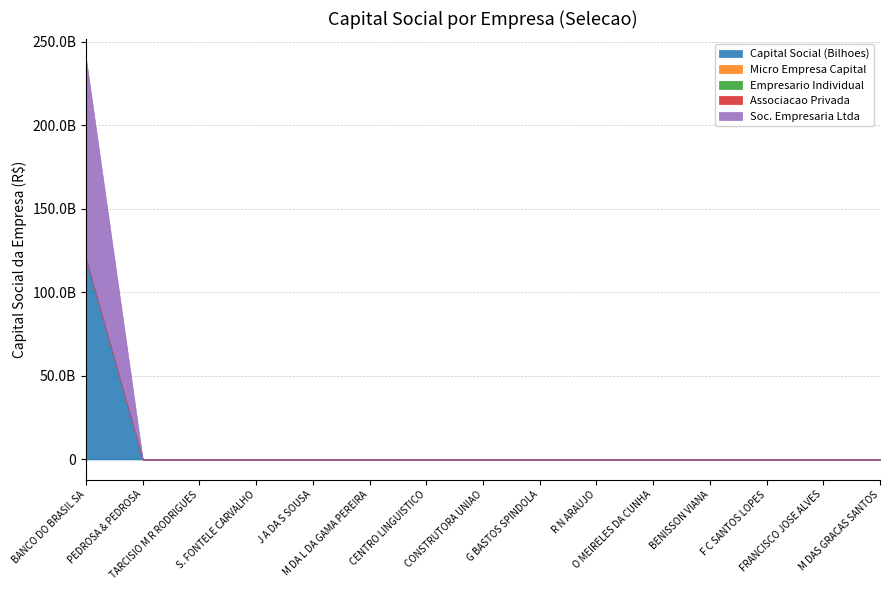

Does the chart have visible grid lines?

Yes